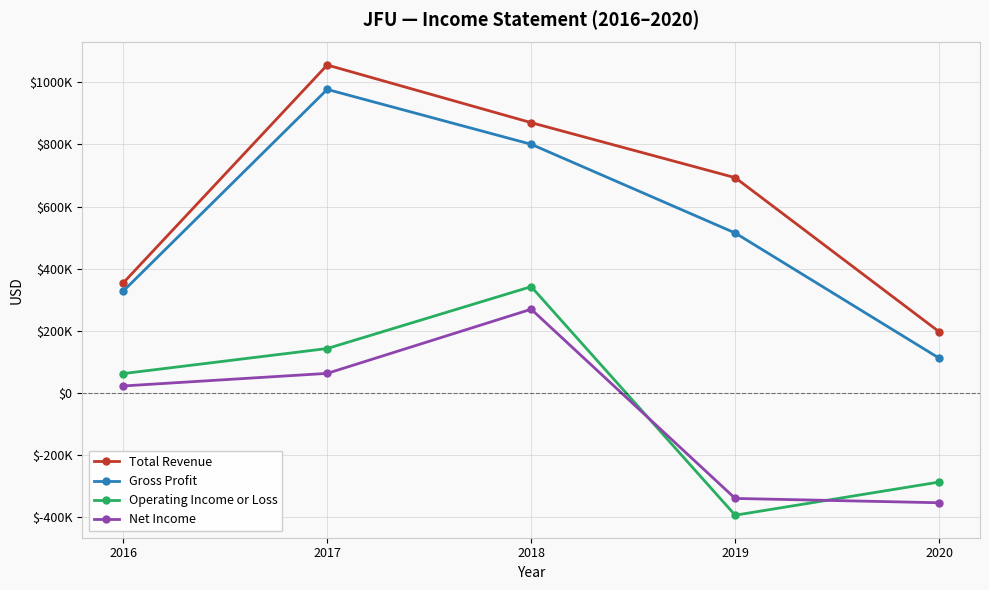

How many interior local peaks does the Total Revenue series have?

1